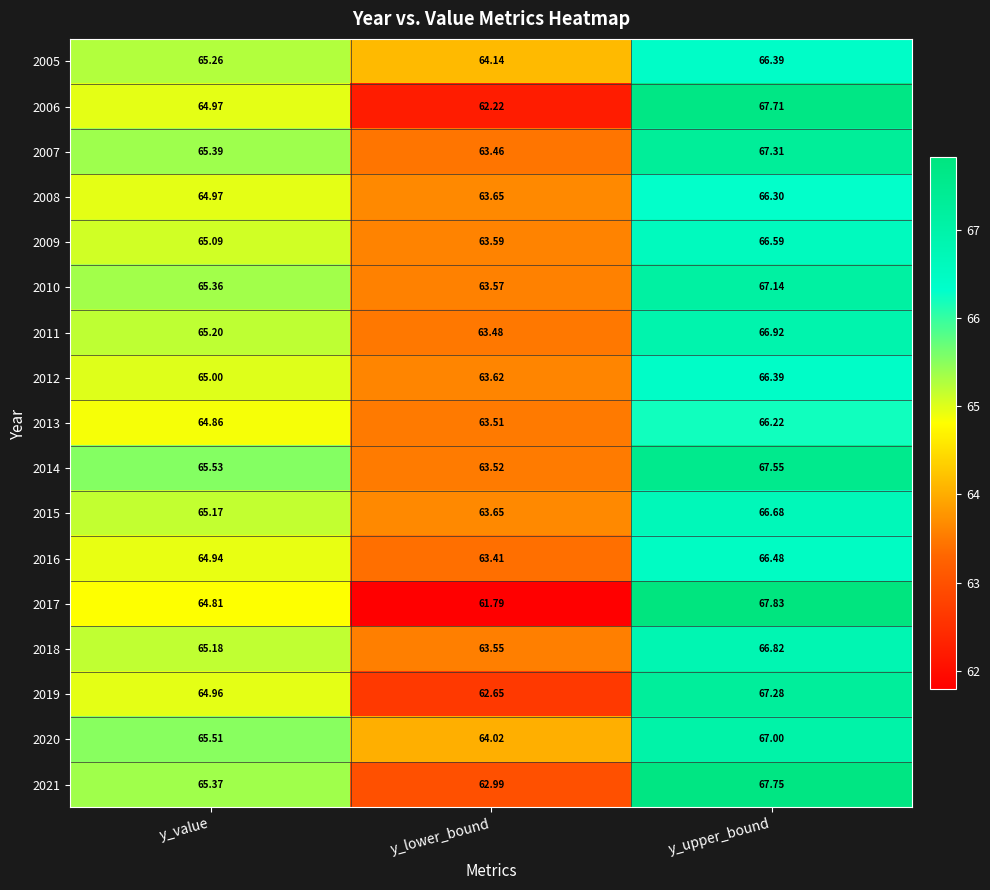

List the labels in order of 2016 value, largest first.

y_upper_bound, y_value, y_lower_bound